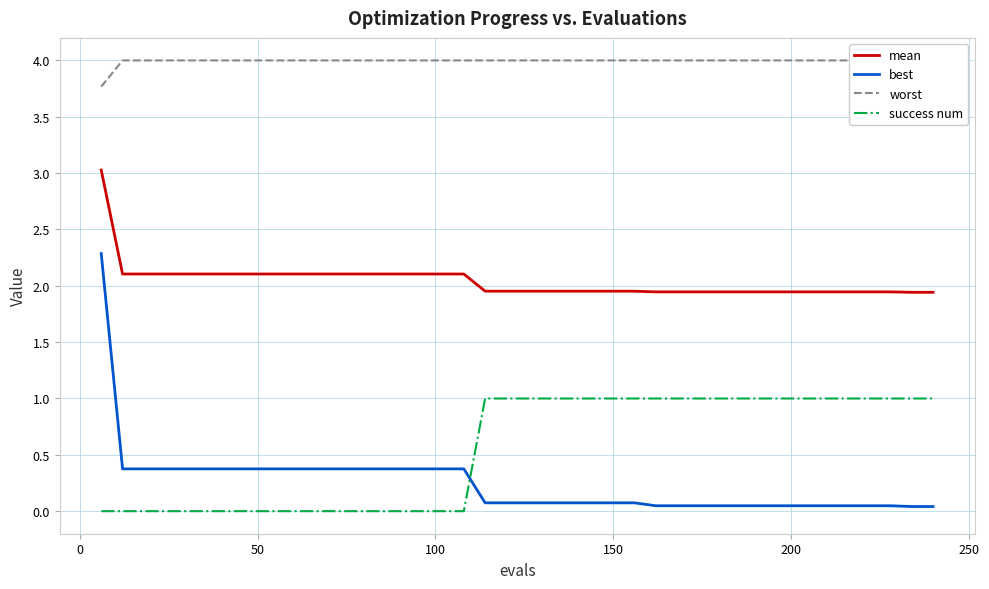

Reading left to right, transcribe all the data shown in this chart.

mean: 3.0	2.1	2.1	2.1	2.1	2.1	2.1	2.1	2.1	2.1	2.1	2.1	2.1	2.1	2.1	2.1	2.1	2.1	2.0	2.0	2.0	2.0	2.0	2.0	2.0	2.0	1.9	1.9	1.9	1.9	1.9	1.9	1.9	1.9	1.9	1.9	1.9	1.9	1.9	1.9
best: 2.3	0.4	0.4	0.4	0.4	0.4	0.4	0.4	0.4	0.4	0.4	0.4	0.4	0.4	0.4	0.4	0.4	0.4	0.1	0.1	0.1	0.1	0.1	0.1	0.1	0.1	0.0	0.0	0.0	0.0	0.0	0.0	0.0	0.0	0.0	0.0	0.0	0.0	0.0	0.0
worst: 3.8	4.0	4.0	4.0	4.0	4.0	4.0	4.0	4.0	4.0	4.0	4.0	4.0	4.0	4.0	4.0	4.0	4.0	4.0	4.0	4.0	4.0	4.0	4.0	4.0	4.0	4.0	4.0	4.0	4.0	4.0	4.0	4.0	4.0	4.0	4.0	4.0	4.0	4.0	4.0
success num: 0.0	0.0	0.0	0.0	0.0	0.0	0.0	0.0	0.0	0.0	0.0	0.0	0.0	0.0	0.0	0.0	0.0	0.0	1.0	1.0	1.0	1.0	1.0	1.0	1.0	1.0	1.0	1.0	1.0	1.0	1.0	1.0	1.0	1.0	1.0	1.0	1.0	1.0	1.0	1.0